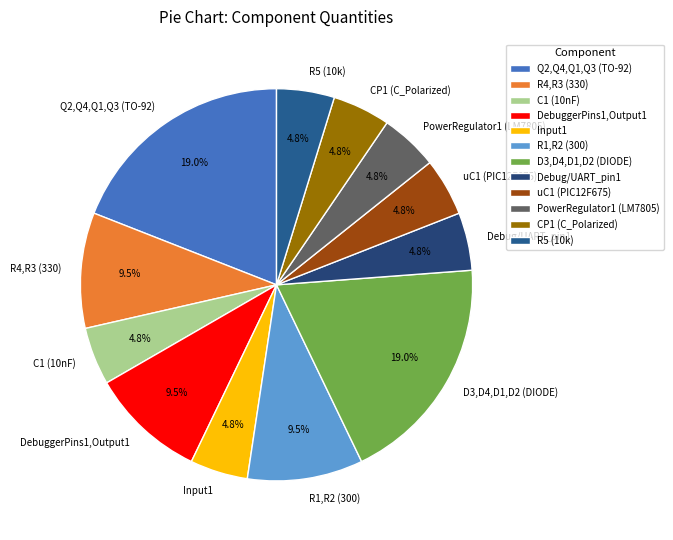

Does PowerRegulator1 (LM7805) represent more than half of the total?

No